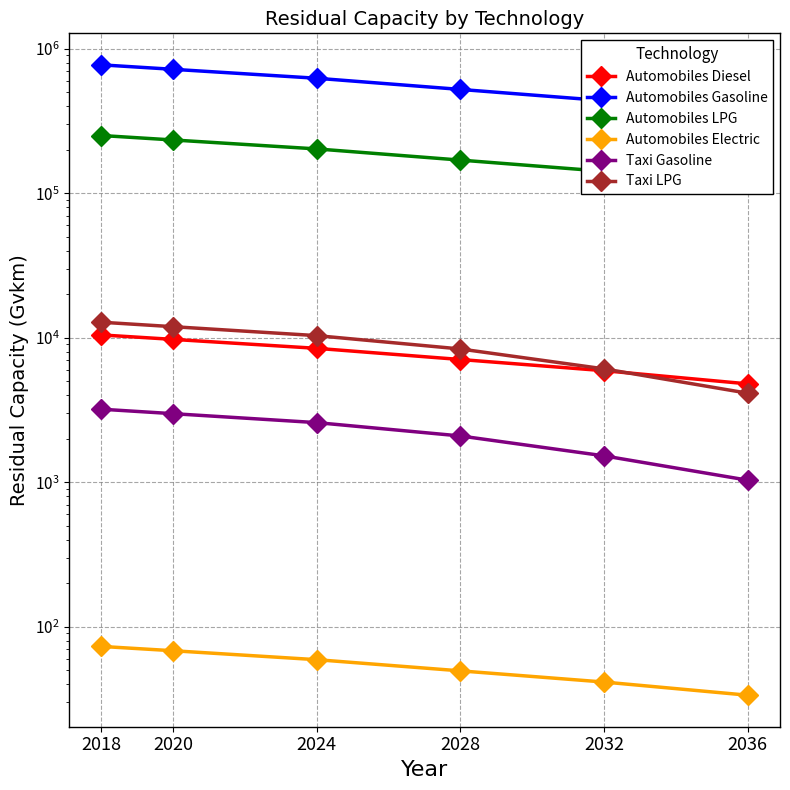

How many values in the Taxi Gasoline series exceed 2584?

3